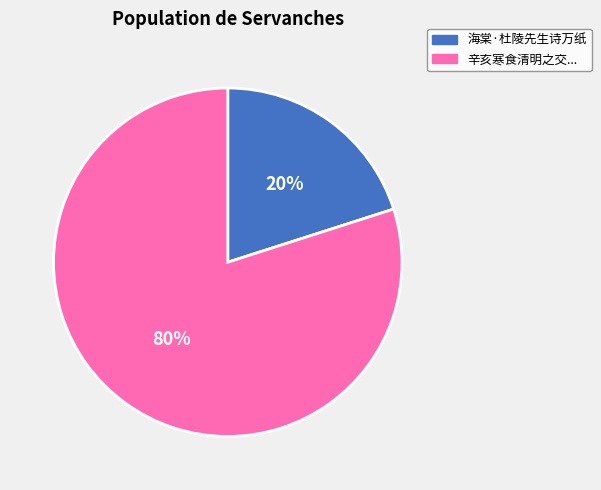

Is there any slice that represents more than half of the pie?

Yes